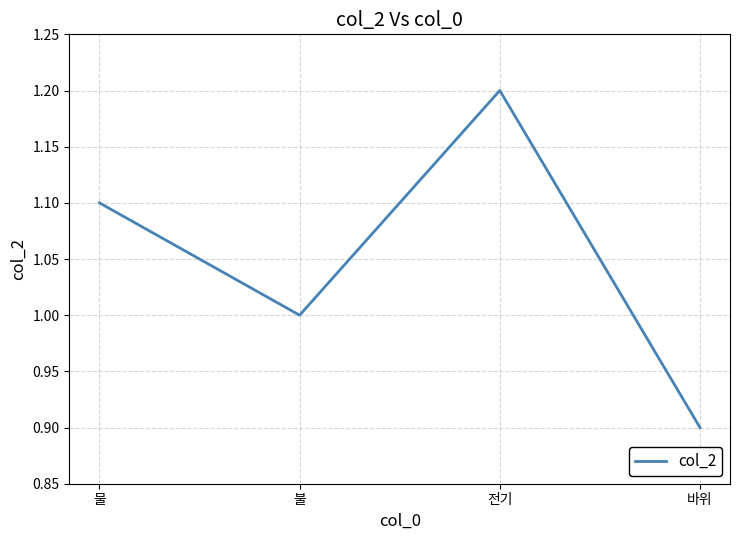

Reading right to left, list all the values displayed in this chart.

바위=0.9	전기=1.2	불=1.0	물=1.1